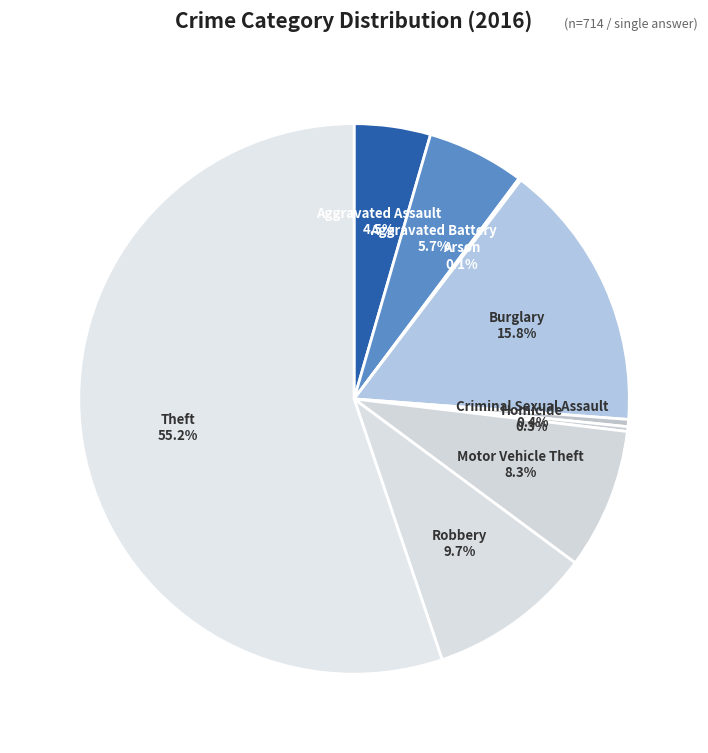

Rank the categories by value from highest to lowest.

Theft, Burglary, Robbery, Motor Vehicle Theft, Aggravated Battery, Aggravated Assault, Criminal Sexual Assault, Homicide, Arson